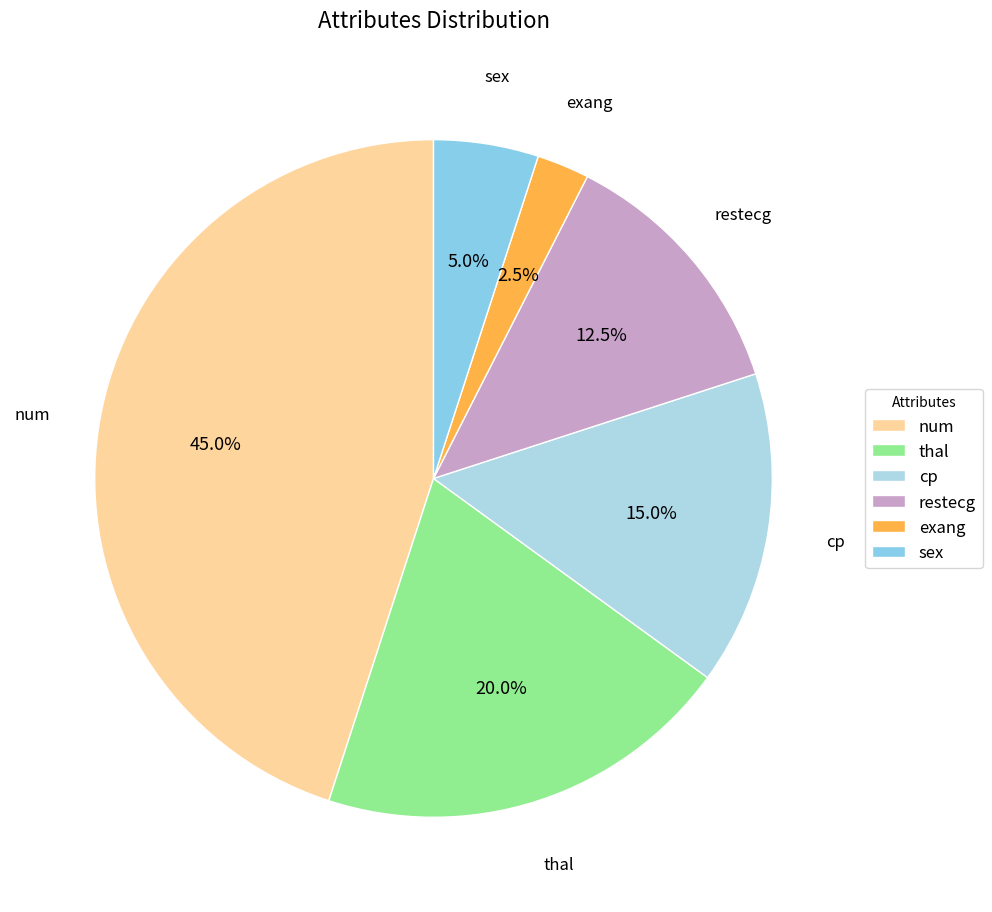

To the nearest percent, what portion does num represent?

45%